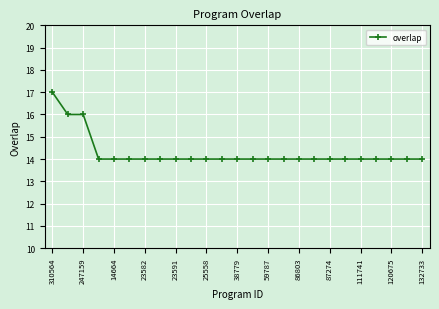

What is the minimum value shown in the chart?

14